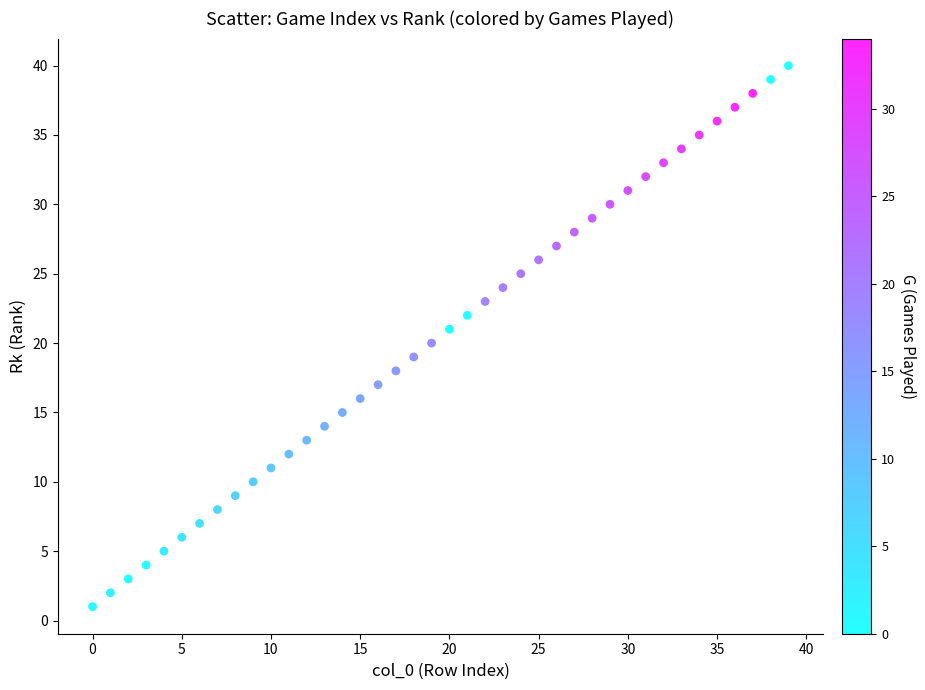

What is the range of Y values (max minus min)?

39